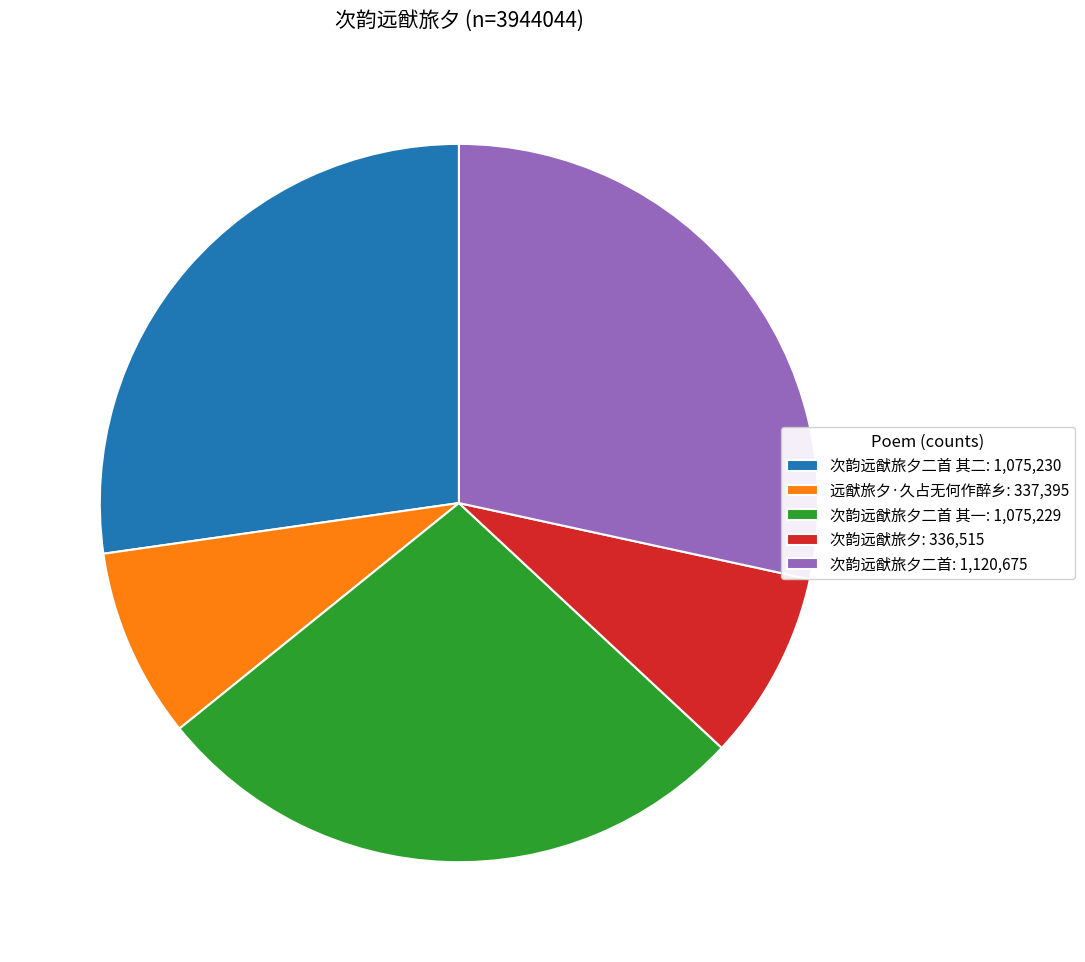

What is the ratio of the value at 远猷旅夕·久占无何作醉乡: 337,395 to the value at 次韵远猷旅夕二首 其一: 1,075,229?

0.3